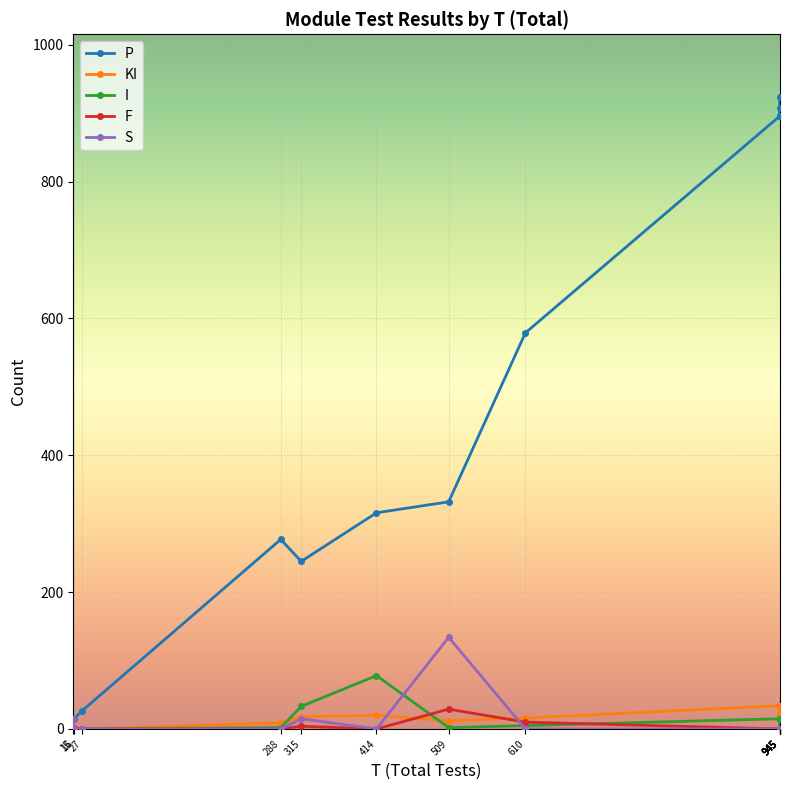

Reading left to right, list all the values displayed in this chart.

P: auth=579	idrepo=316	injiverify=27	masterdata-ara=896	masterdata-eng=923	masterdata-fra=907	masterdata-hin=896	masterdata-kan=896	masterdata-tam=896	mimoto=245	partner=332	prereg=277	adminui=15	pmpui=0
KI: auth=16	idrepo=20	injiverify=0	masterdata-ara=34	masterdata-eng=22	masterdata-fra=23	masterdata-hin=34	masterdata-kan=34	masterdata-tam=34	mimoto=18	partner=12	prereg=9	adminui=0	pmpui=0
I: auth=5	idrepo=78	injiverify=0	masterdata-ara=15	masterdata-eng=0	masterdata-fra=15	masterdata-hin=15	masterdata-kan=15	masterdata-tam=15	mimoto=33	partner=2	prereg=2	adminui=0	pmpui=0
F: auth=10	idrepo=0	injiverify=0	masterdata-ara=0	masterdata-eng=0	masterdata-fra=0	masterdata-hin=0	masterdata-kan=0	masterdata-tam=0	mimoto=4	partner=29	prereg=0	adminui=1	pmpui=0
S: auth=0	idrepo=0	injiverify=0	masterdata-ara=0	masterdata-eng=0	masterdata-fra=0	masterdata-hin=0	masterdata-kan=0	masterdata-tam=0	mimoto=15	partner=134	prereg=0	adminui=0	pmpui=15